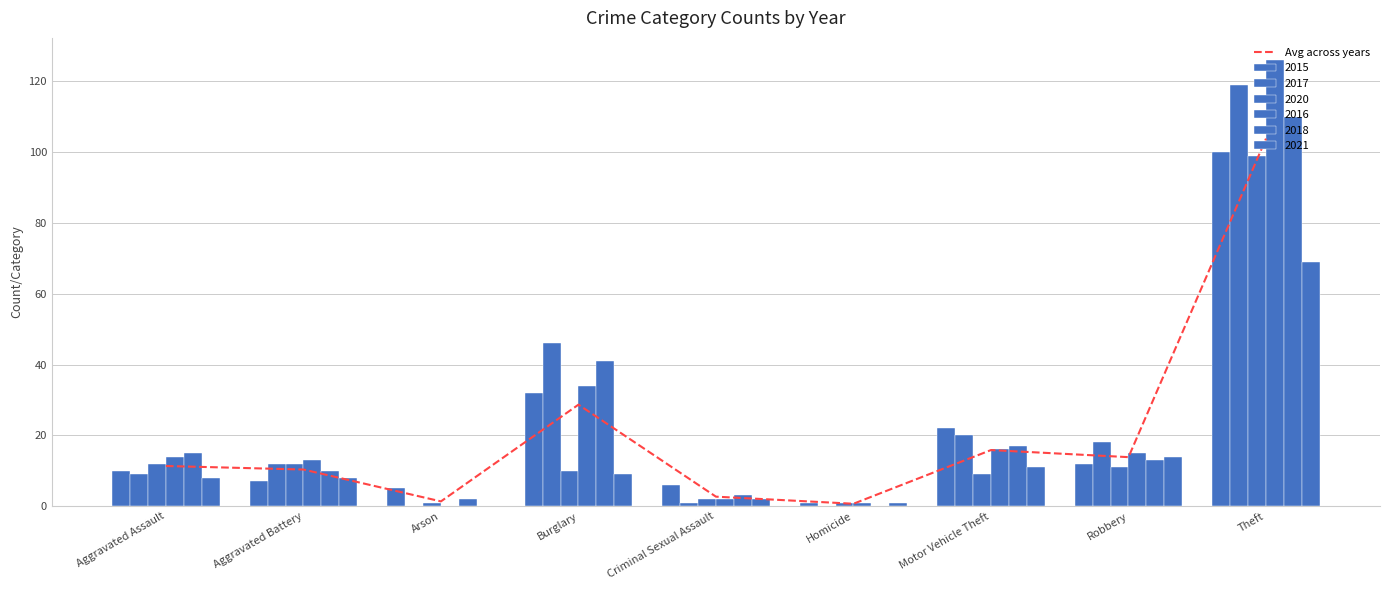

Between Arson and Motor Vehicle Theft, which is larger?

Motor Vehicle Theft